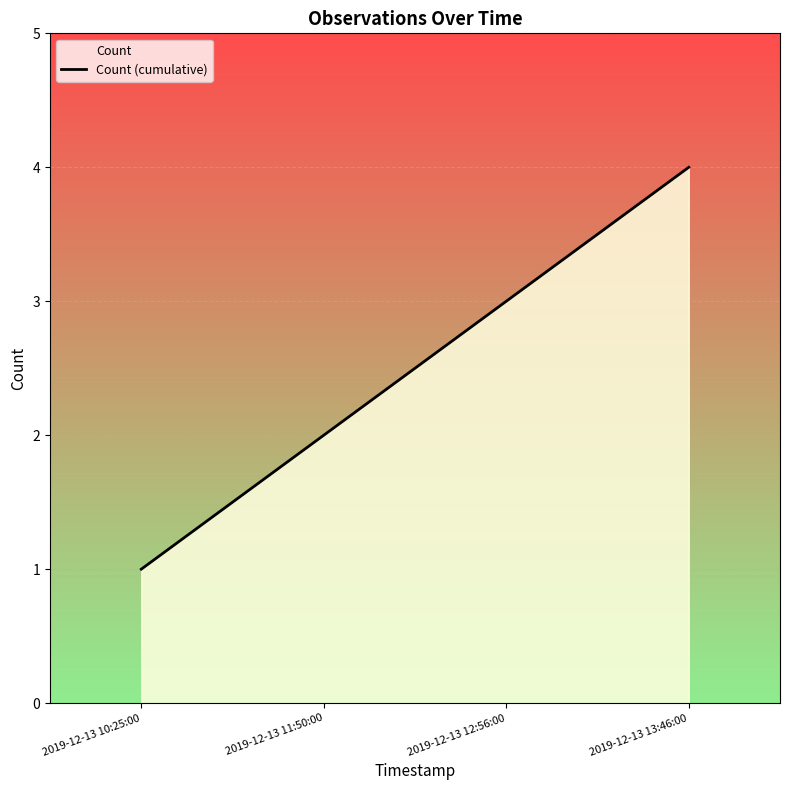

Read the value at 2019-12-13 10:25:00.

1